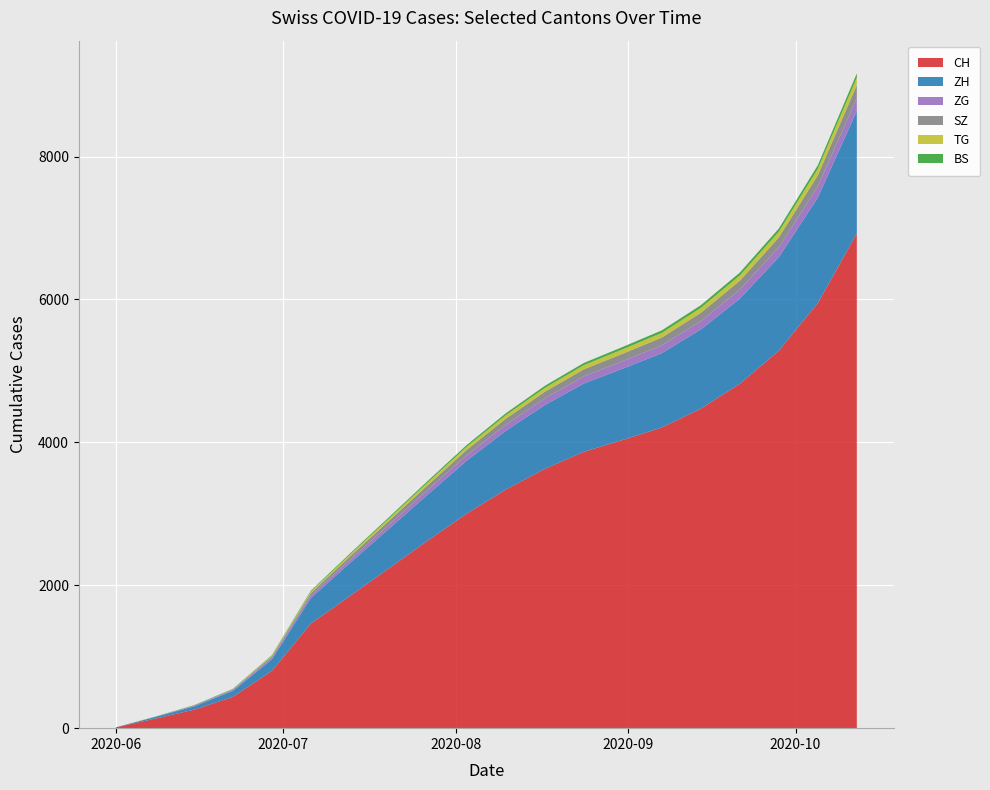

Reading left to right, extract all data points from this chart.

CH: 2020-06-01=12	2020-06-08=132	2020-06-15=258	2020-06-22=438	2020-06-29=801	2020-07-06=1464	2020-07-13=1849	2020-07-20=2236	2020-07-27=2626	2020-08-03=3004	2020-08-10=3340	2020-08-17=3629	2020-08-24=3868	2020-08-31=4034	2020-09-07=4208	2020-09-14=4472	2020-09-21=4819	2020-09-28=5282	2020-10-05=5950	2020-10-12=6922
ZH: 2020-06-01=0	2020-06-08=23	2020-06-15=45	2020-06-22=83	2020-06-29=161	2020-07-06=356	2020-07-13=461	2020-07-20=553	2020-07-27=645	2020-08-03=741	2020-08-10=822	2020-08-17=894	2020-08-24=955	2020-08-31=998	2020-09-07=1040	2020-09-14=1108	2020-09-21=1192	2020-09-28=1309	2020-10-05=1475	2020-10-12=1715
BS: 2020-06-01=0	2020-06-08=4	2020-06-15=5	2020-06-22=7	2020-06-29=7	2020-07-06=12	2020-07-13=15	2020-07-20=18	2020-07-27=21	2020-08-03=24	2020-08-10=27	2020-08-17=29	2020-08-24=31	2020-08-31=33	2020-09-07=35	2020-09-14=37	2020-09-21=40	2020-09-28=44	2020-10-05=50	2020-10-12=58
TG: 2020-06-01=0	2020-06-08=1	2020-06-15=1	2020-06-22=2	2020-06-29=11	2020-07-06=21	2020-07-13=27	2020-07-20=33	2020-07-27=39	2020-08-03=44	2020-08-10=49	2020-08-17=54	2020-08-24=58	2020-08-31=62	2020-09-07=65	2020-09-14=69	2020-09-21=74	2020-09-28=81	2020-10-05=91	2020-10-12=106
ZG: 2020-06-01=0	2020-06-08=1	2020-06-15=11	2020-06-22=14	2020-06-29=21	2020-07-06=36	2020-07-13=46	2020-07-20=56	2020-07-27=66	2020-08-03=76	2020-08-10=85	2020-08-17=93	2020-08-24=100	2020-08-31=105	2020-09-07=110	2020-09-14=117	2020-09-21=126	2020-09-28=139	2020-10-05=157	2020-10-12=182
SZ: 2020-06-01=0	2020-06-08=0	2020-06-15=1	2020-06-22=6	2020-06-29=21	2020-07-06=35	2020-07-13=45	2020-07-20=55	2020-07-27=65	2020-08-03=75	2020-08-10=84	2020-08-17=92	2020-08-24=99	2020-08-31=104	2020-09-07=109	2020-09-14=116	2020-09-21=125	2020-09-28=137	2020-10-05=155	2020-10-12=180